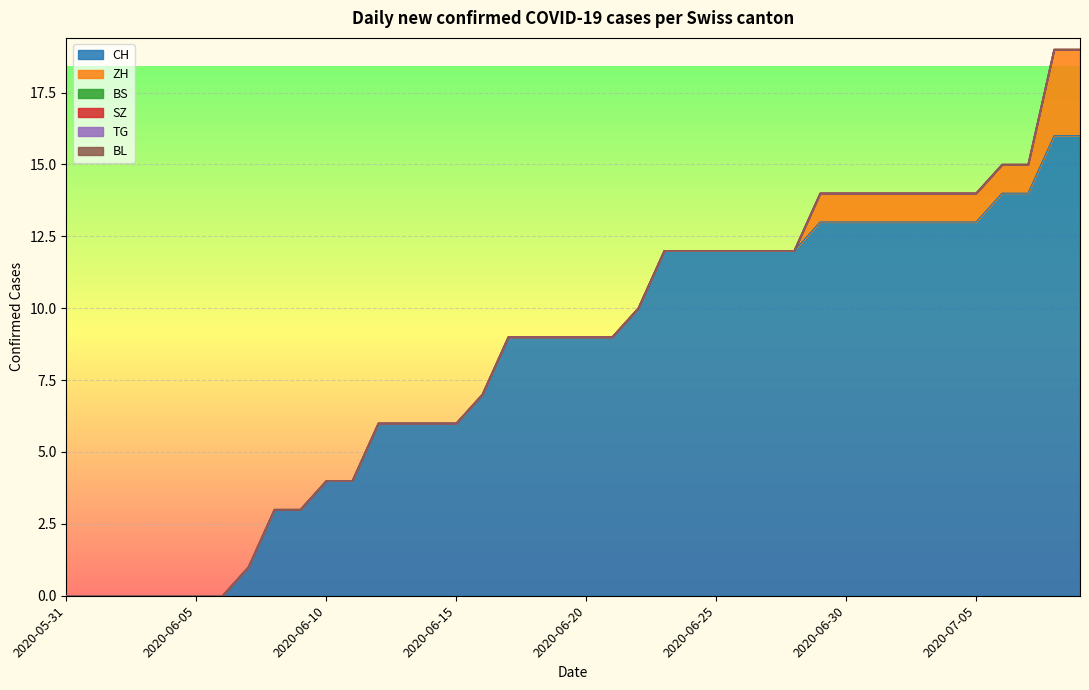

Count the number of data series in this chart.

6